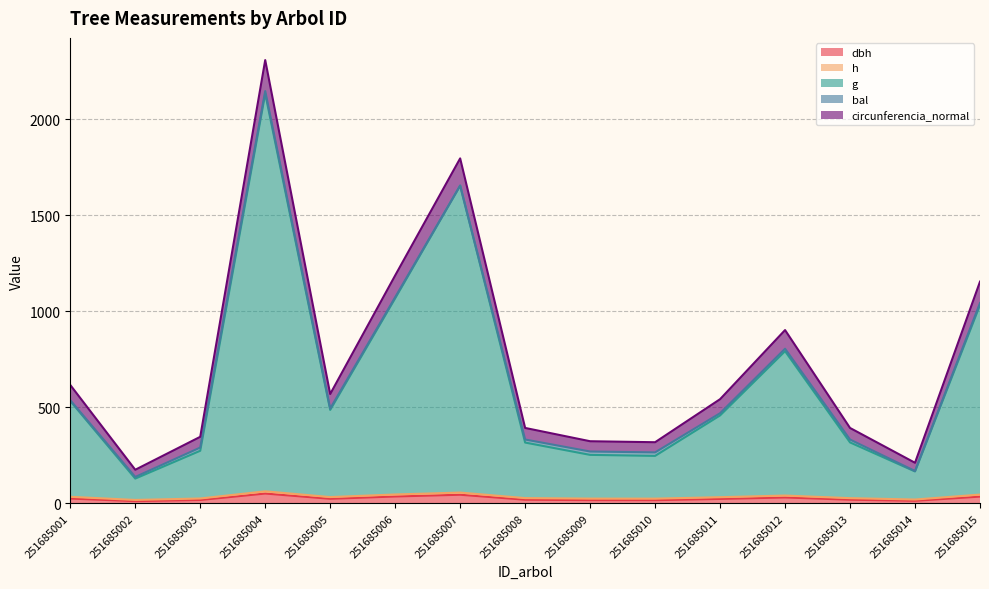

What value does the dbh series have at 251685003?

17.8